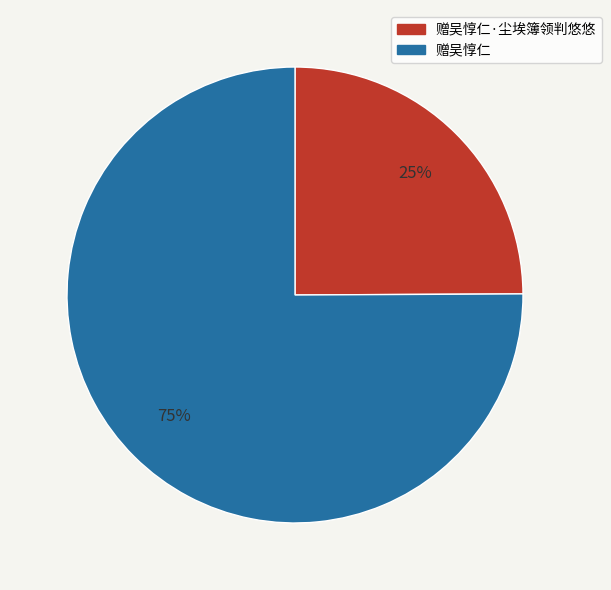

To the nearest percent, what percentage of the pie is 赠吴惇仁·尘埃簿领判悠悠?

25%